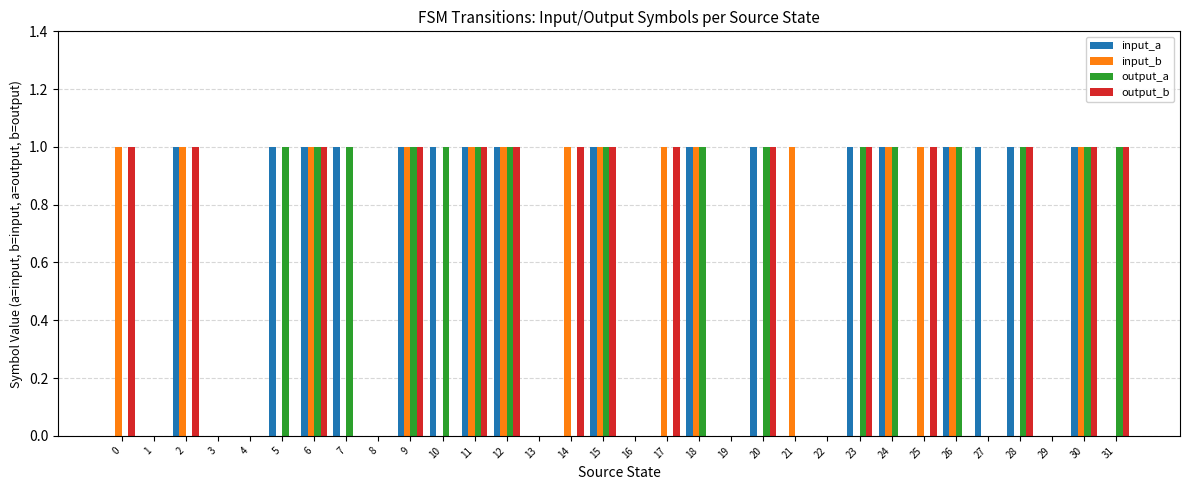

Reading right to left, extract all data points from this chart.

input_a: 0	1	0	1	1	1	0	1	1	0	0	1	0	1	0	0	1	0	0	1	1	1	1	0	1	1	1	0	0	1	0	0
input_b: 0	1	0	0	0	1	1	1	0	0	1	0	0	1	1	0	1	1	0	1	1	0	1	0	0	1	0	0	0	1	0	1
output_a: 1	1	0	1	0	1	0	1	1	0	0	1	0	1	0	0	1	0	0	1	1	1	1	0	1	1	1	0	0	0	0	0
output_b: 1	1	0	1	0	0	1	0	1	0	0	1	0	0	1	0	1	1	0	1	1	0	1	0	0	1	0	0	0	1	0	1